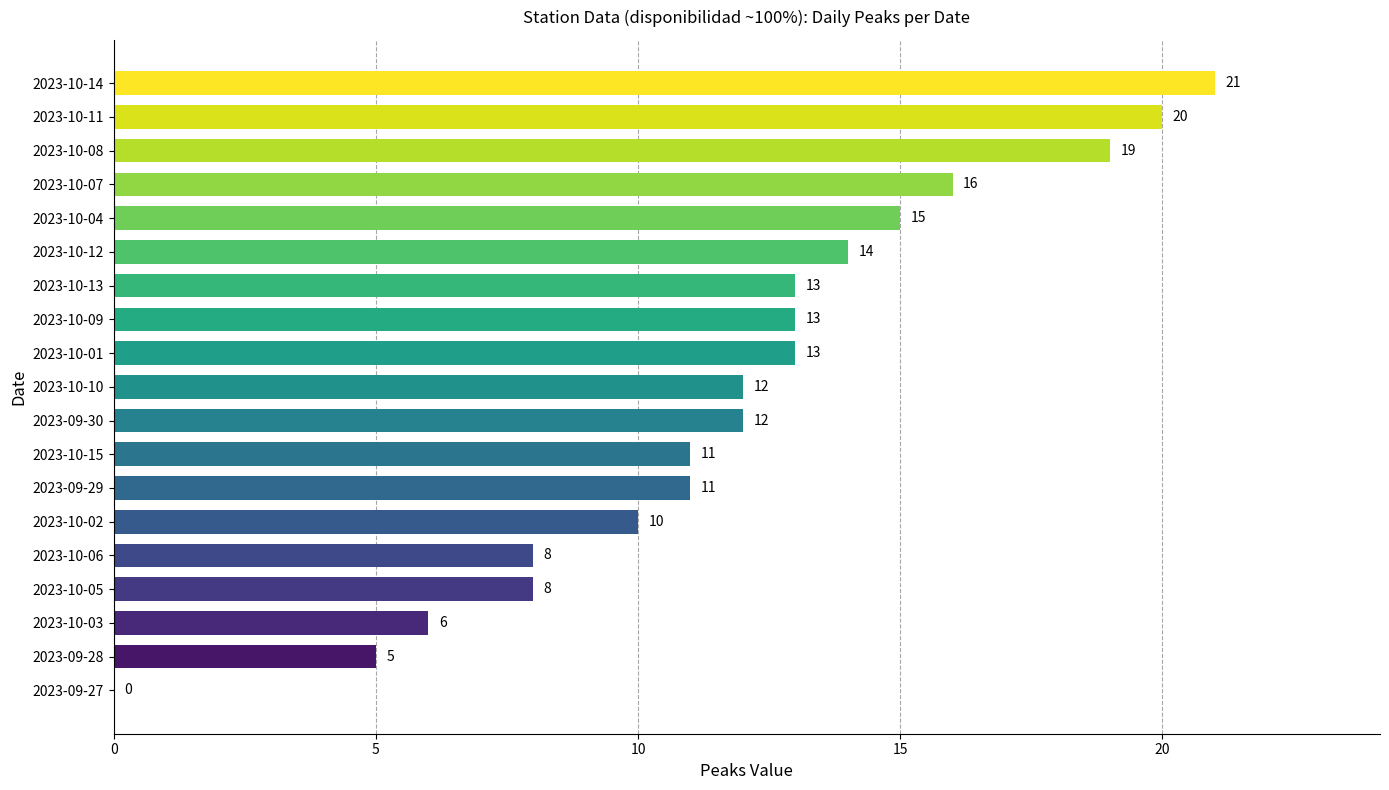

What is the sum of the values at 2023-09-27 and 2023-10-09?

13